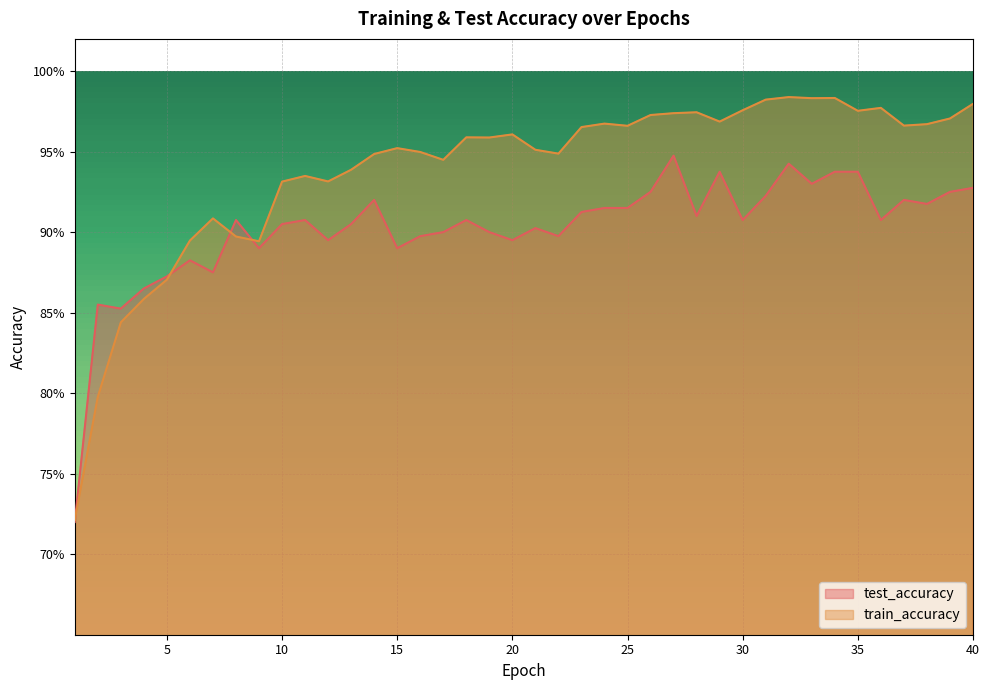

Reading left to right, transcribe all the data shown in this chart.

test_accuracy: 0.7	0.9	0.9	0.9	0.9	0.9	0.9	0.9	0.9	0.9	0.9	0.9	0.9	0.9	0.9	0.9	0.9	0.9	0.9	0.9	0.9	0.9	0.9	0.9	0.9	0.9	0.9	0.9	0.9	0.9	0.9	0.9	0.9	0.9	0.9	0.9	0.9	0.9	0.9	0.9
train_accuracy: 0.7	0.8	0.8	0.9	0.9	0.9	0.9	0.9	0.9	0.9	0.9	0.9	0.9	0.9	1.0	0.9	0.9	1.0	1.0	1.0	1.0	0.9	1.0	1.0	1.0	1.0	1.0	1.0	1.0	1.0	1.0	1.0	1.0	1.0	1.0	1.0	1.0	1.0	1.0	1.0